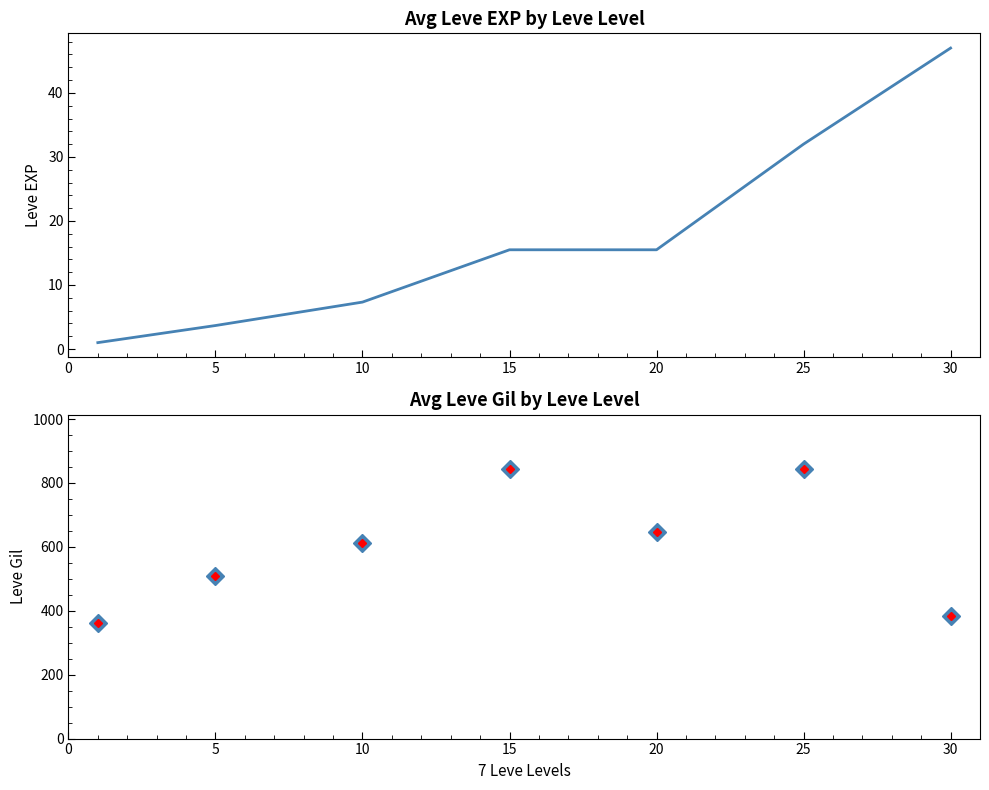

What is the value of the Leve EXP point at the 1st from the left?

1.0